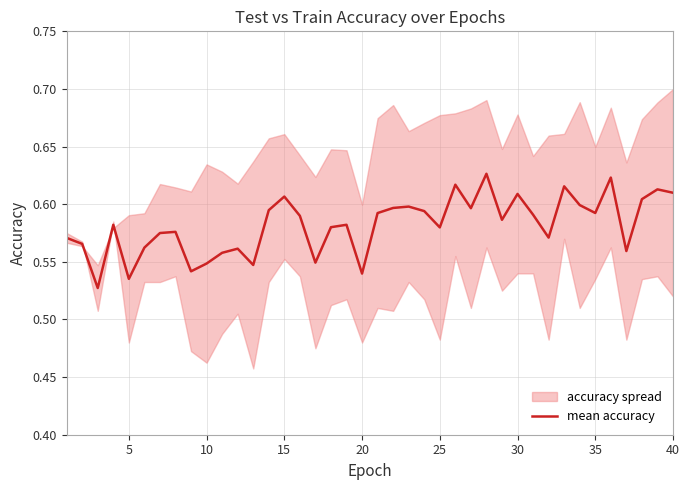

At which label is the value closest to 0?

10